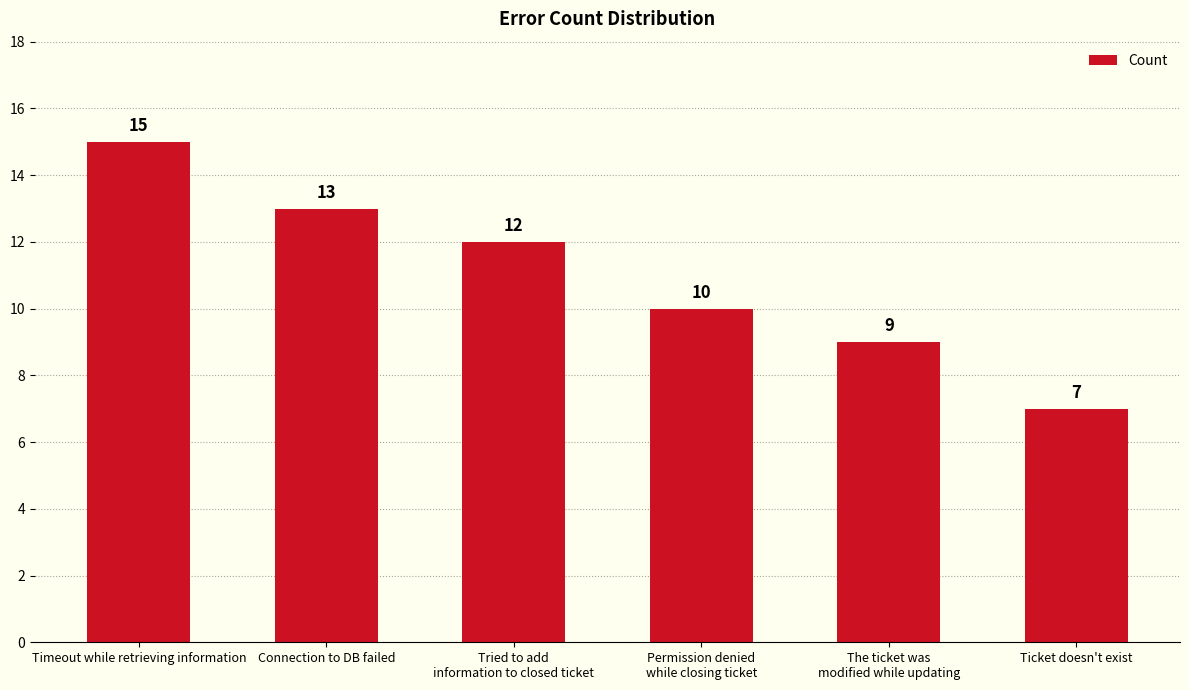

Approximately how many times larger is the value at Ticket doesn't exist compared to Tried to add
information to closed ticket?

0.6